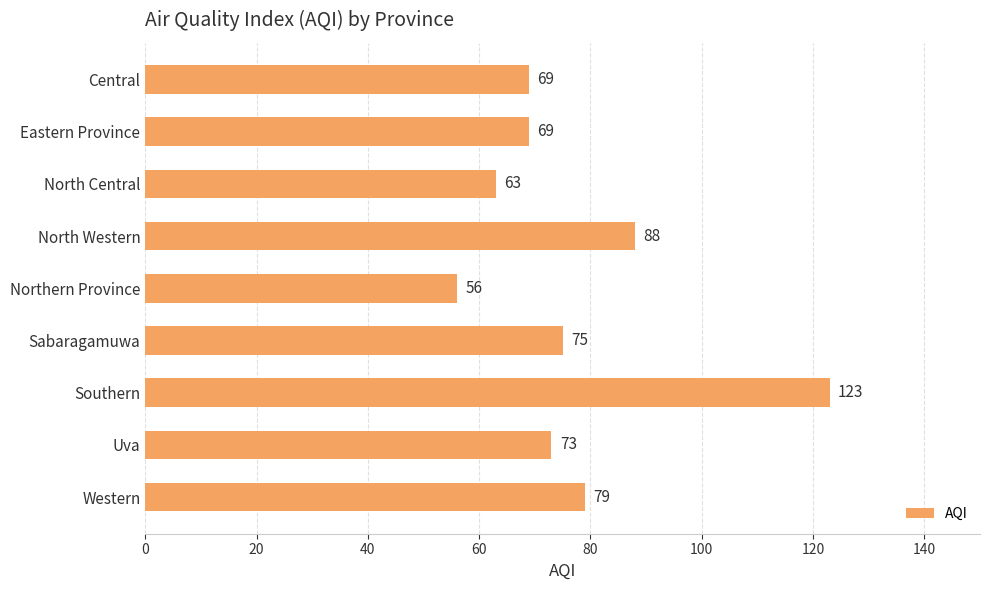

The value at North Western is 88. True or false?

True